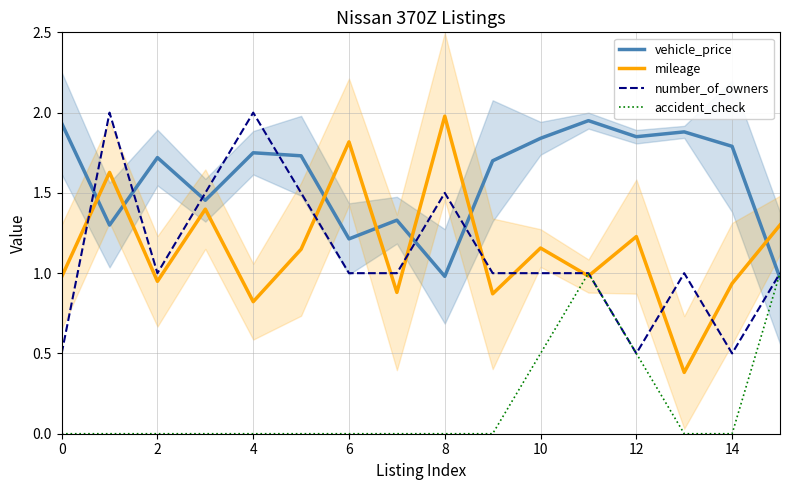

True or false: number_of_owners and vehicle_price cross at least once.

True